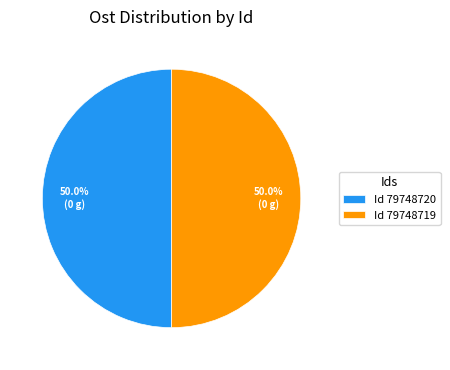

What is the ratio of the value at Id 79748719 to the value at Id 79748720?

1.0